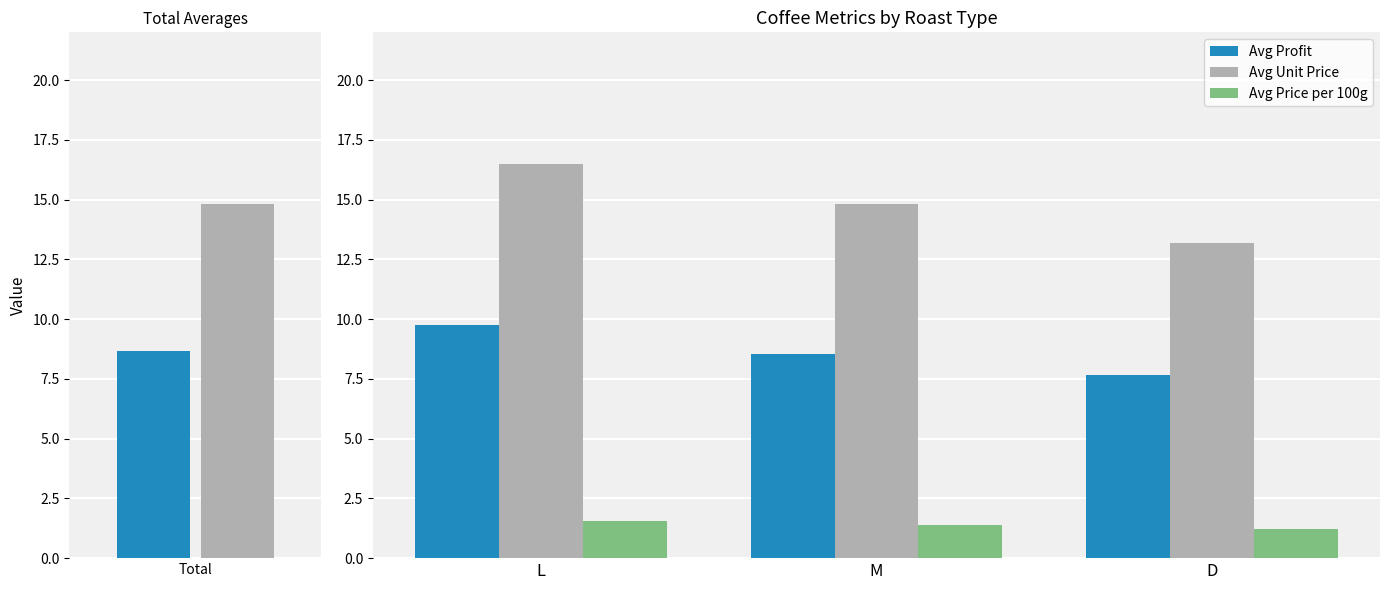

The Avg Profit series shows 8.5 at M. True or false?

True